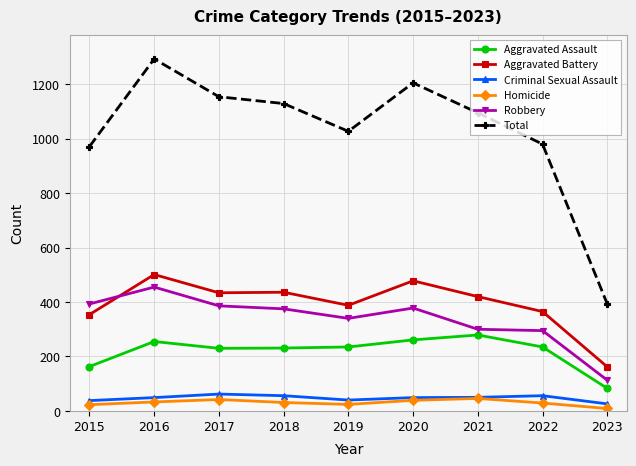

What are all the series names shown in the legend?

Aggravated Assault, Aggravated Battery, Criminal Sexual Assault, Homicide, Robbery, Total